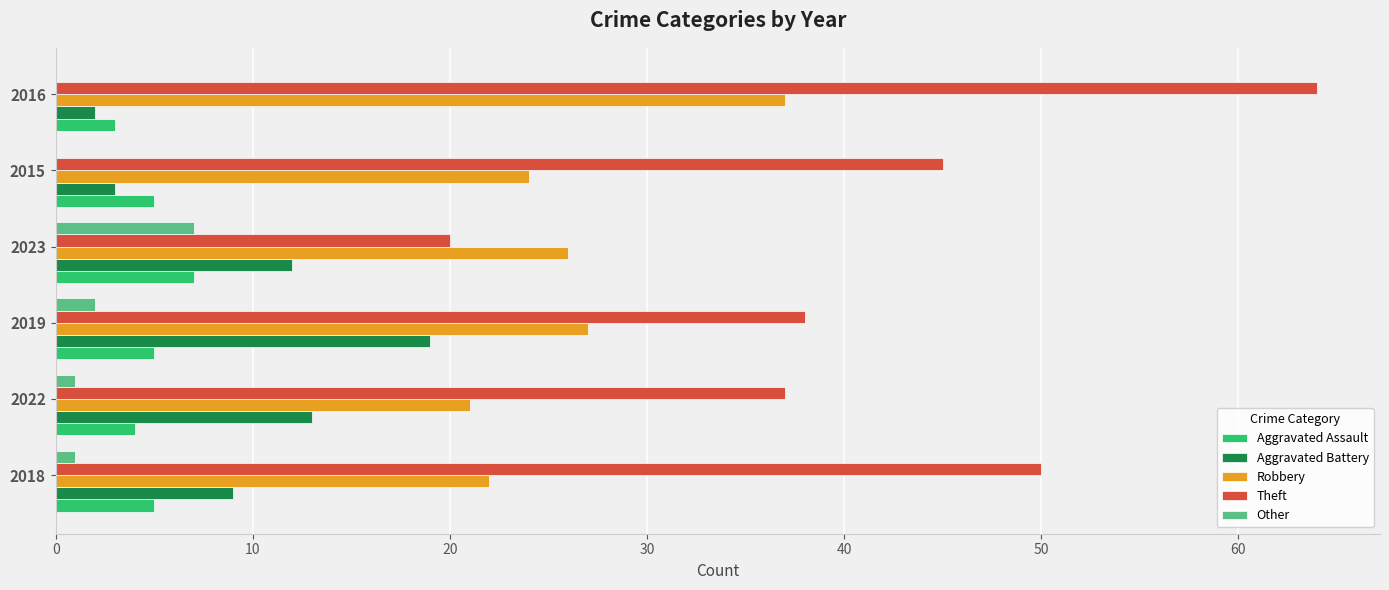

What is the maximum value shown in the chart?

64